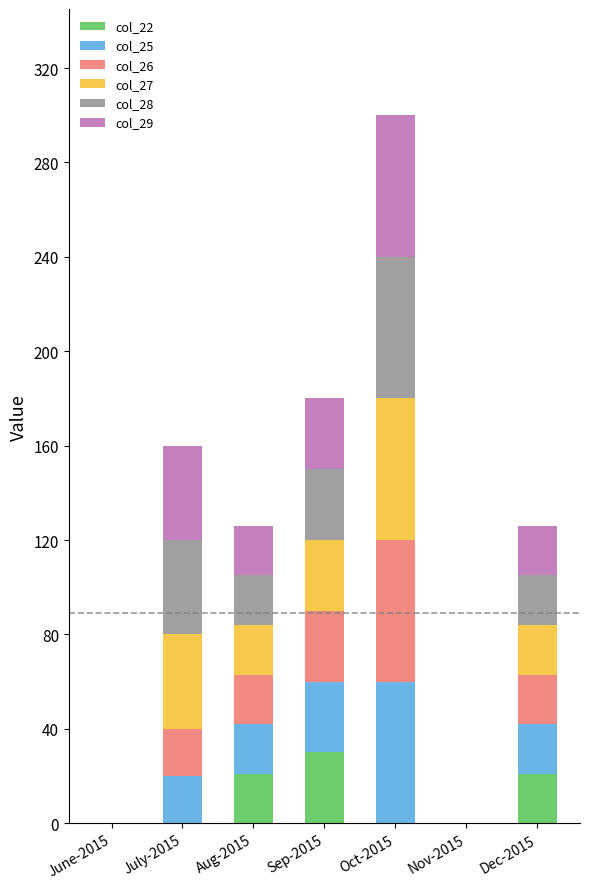

Which category has the highest value in the col_22 series?

Sep-2015